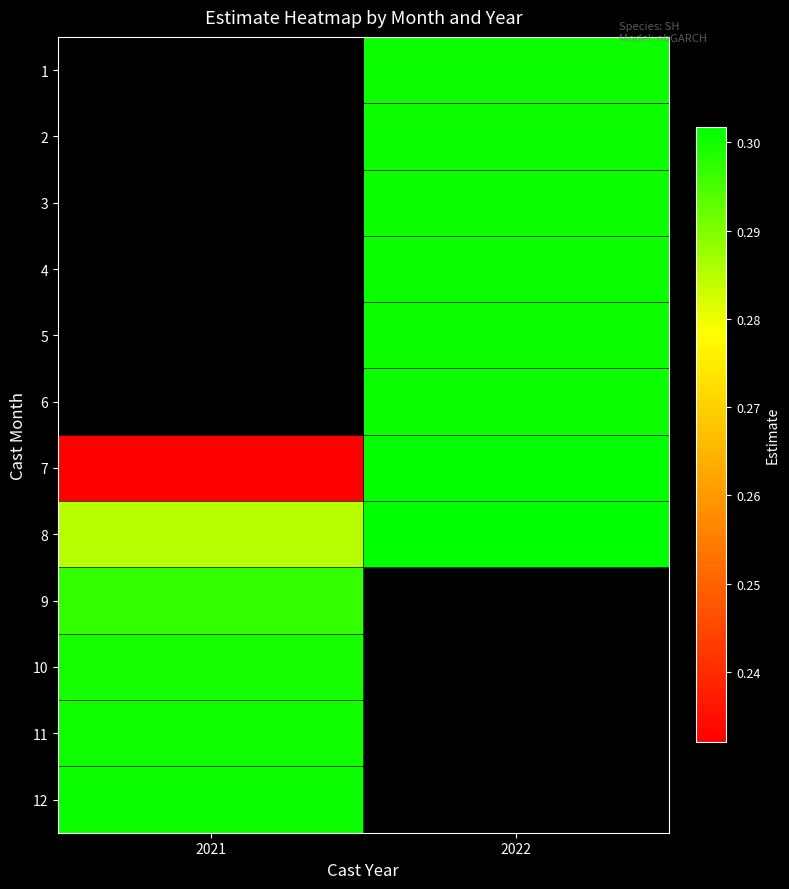

Which has a higher value, 2022 or 2021?

2021